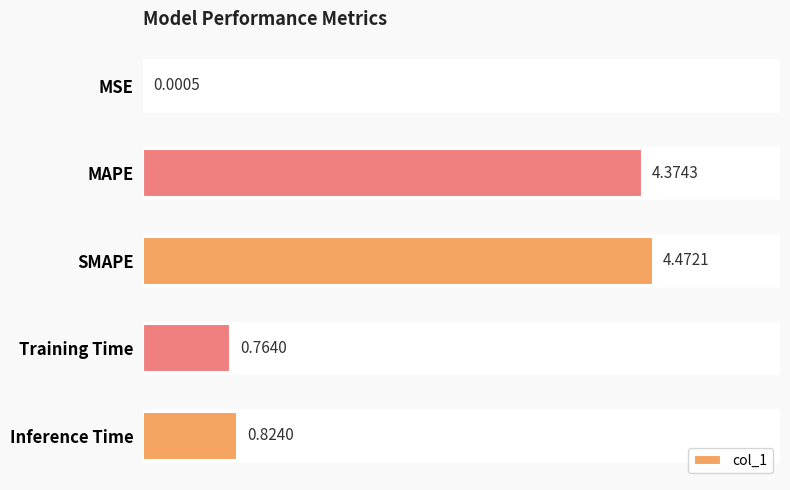

What is the change in value from MAPE to SMAPE?

+0.1